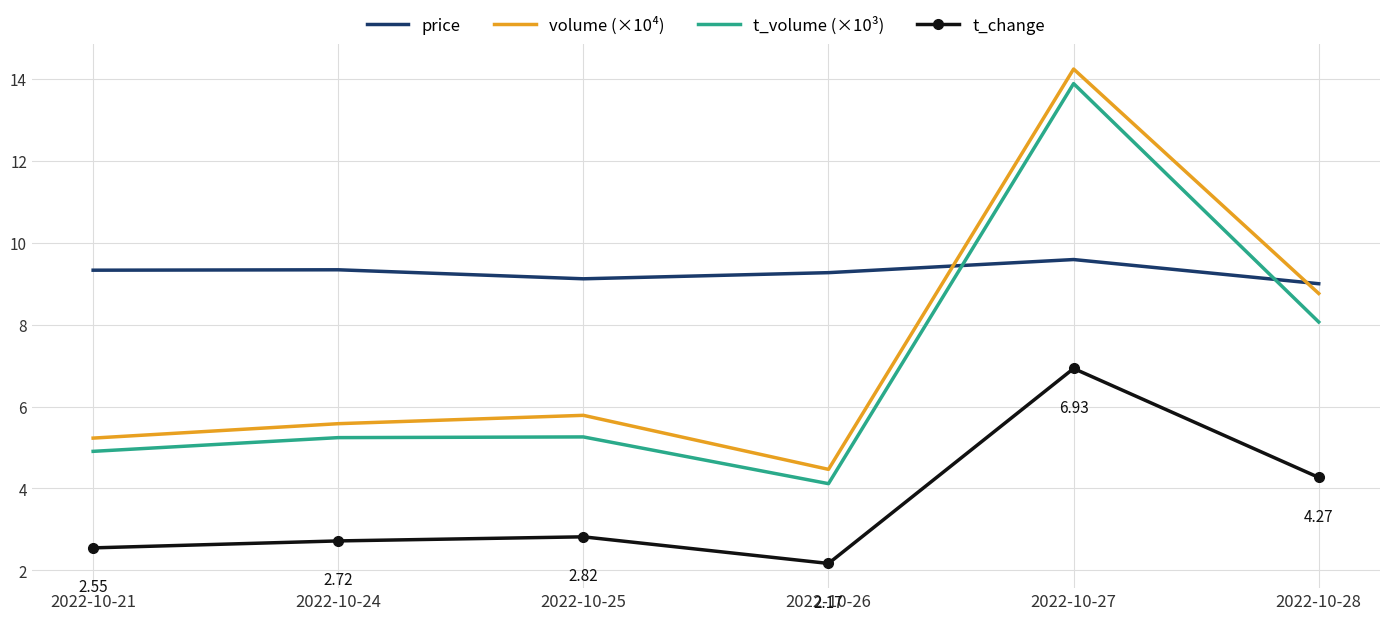

How many intersections are there between price and t_volume (×10³)?

2